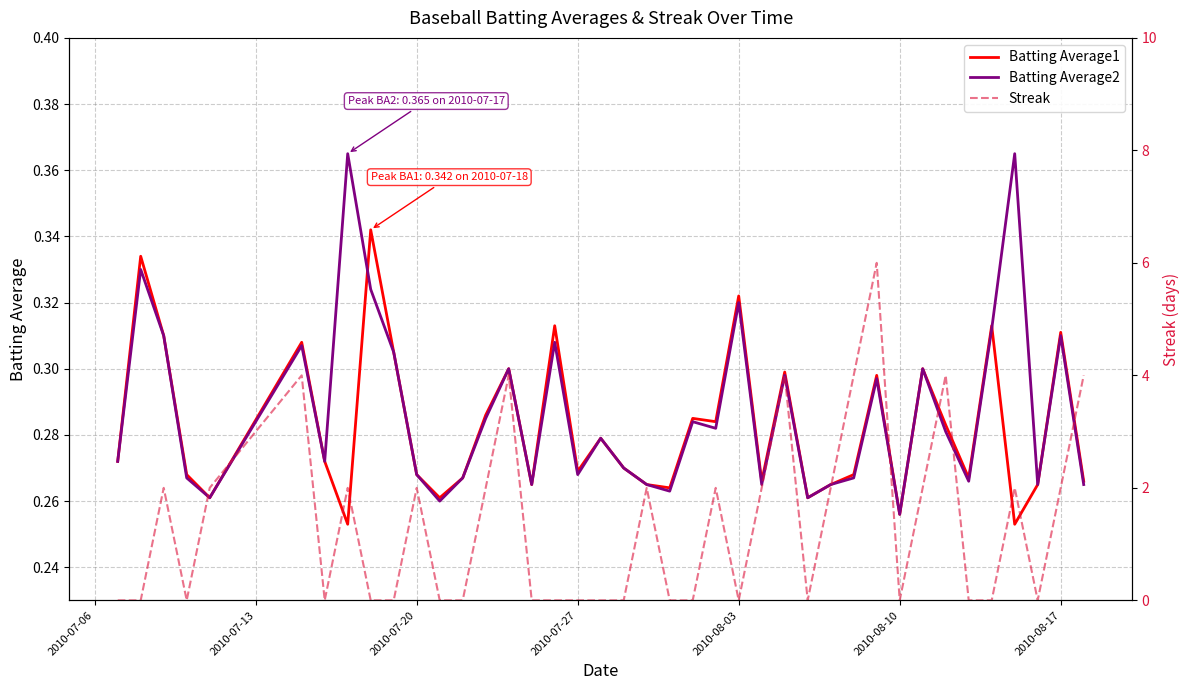

List the series in order of their peak value, highest first.

Streak, Batting Average2, Batting Average1